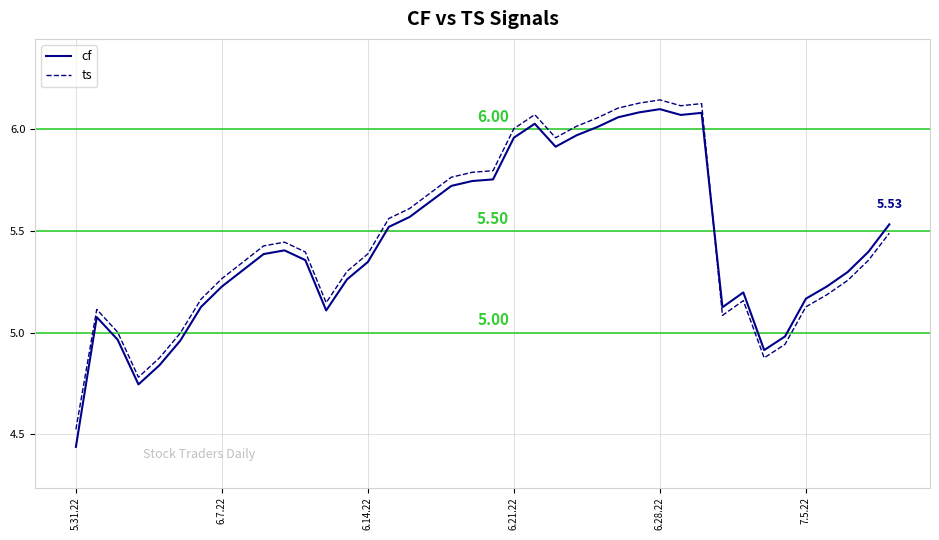

What is the difference between the maximum and minimum values in the cf series?

1.7